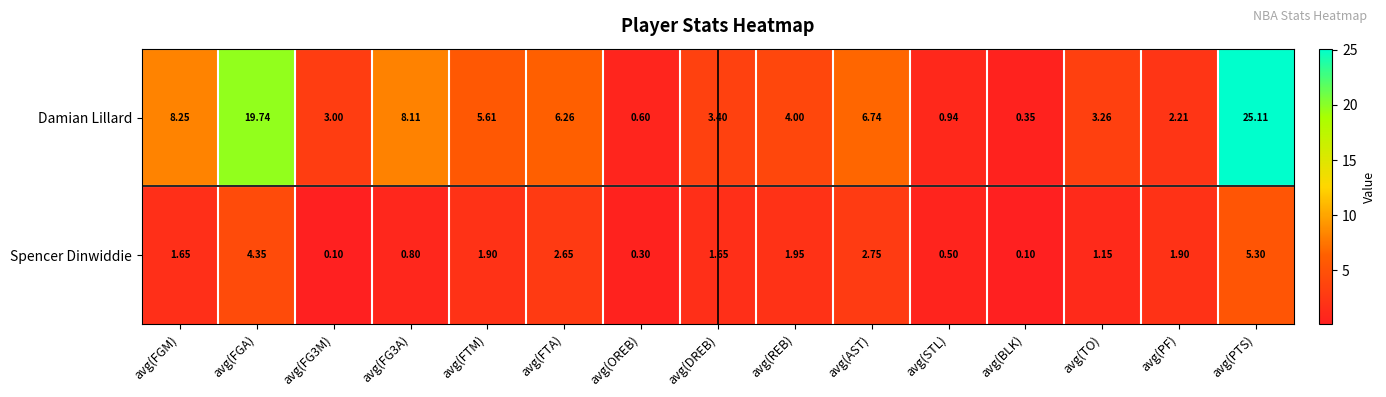

Is the value of Spencer Dinwiddie at avg(DREB) greater than the value of Damian Lillard at avg(FG3A)?

No